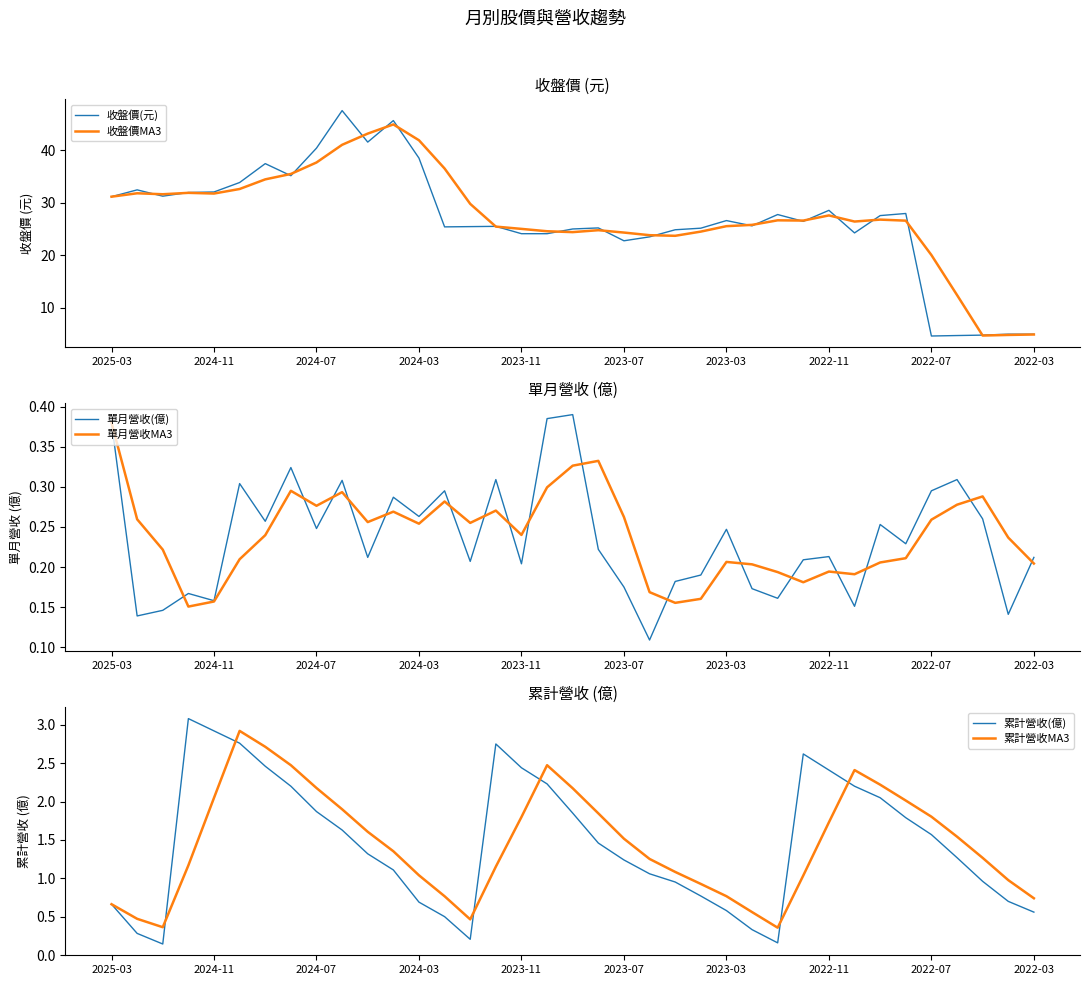

What is the difference between the maximum and minimum values in the 收盤價MA3 series?

40.2